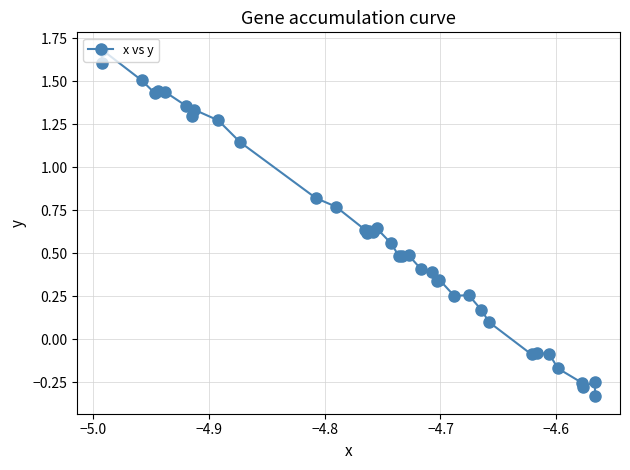

What is the value of the 2nd point from the left?

1.7